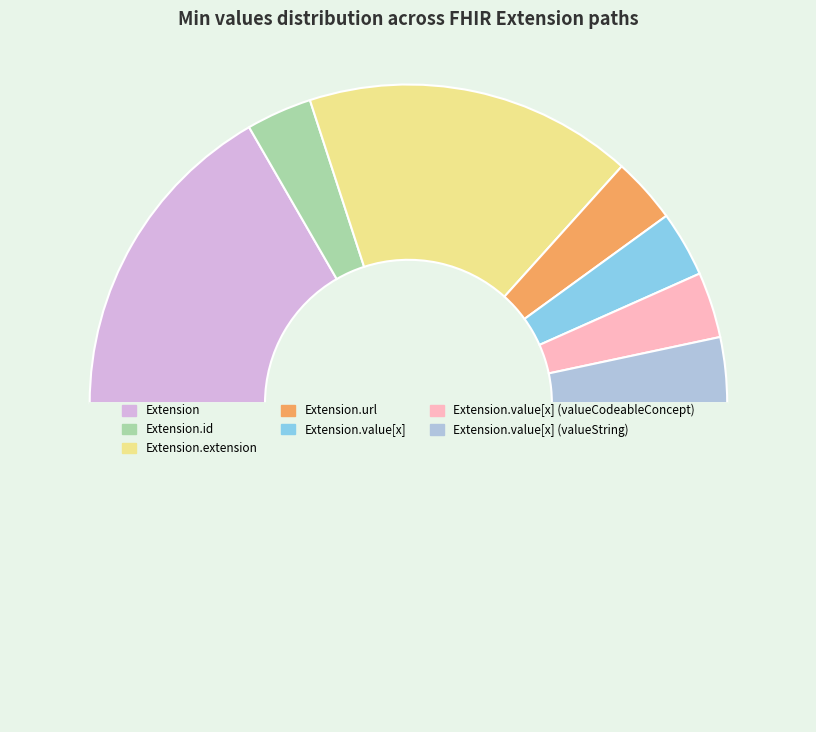

Count the number of slices in the pie.

8